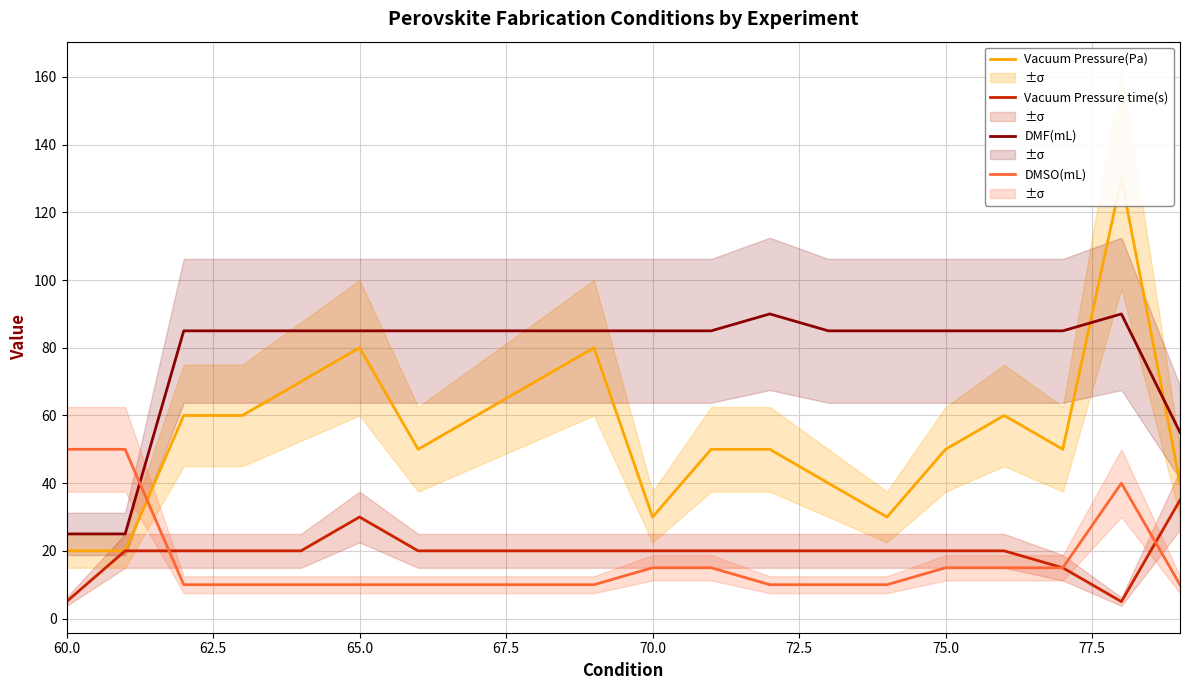

True or false: DMSO(mL) has a value of 31 at 60.0.

False